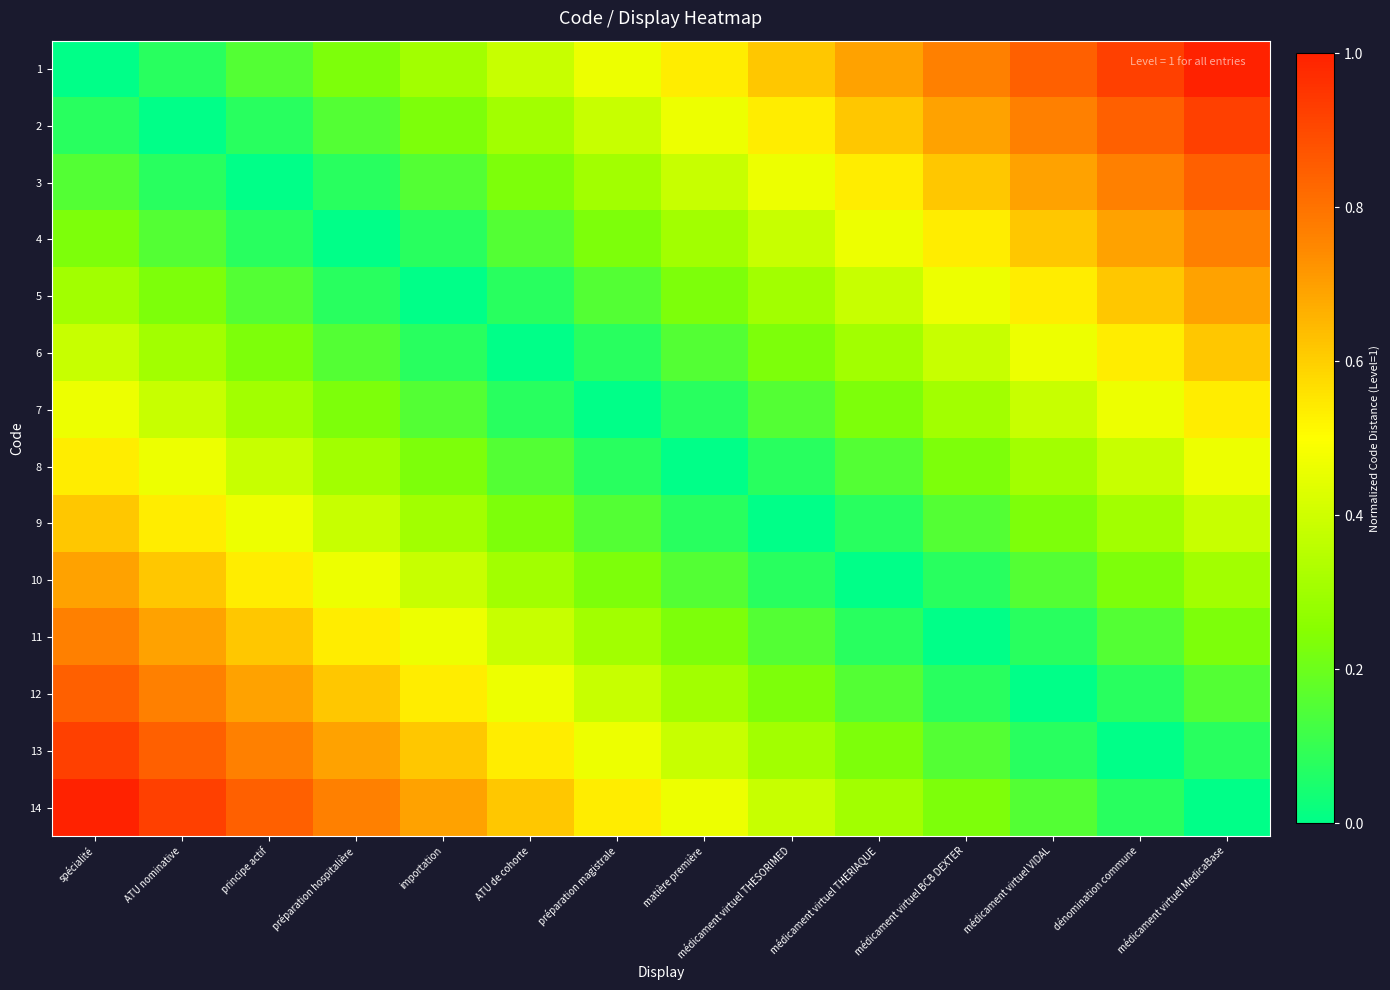

Reading left to right, what are all the values shown in this chart?

1: spécialité=0.0	ATU nominative=0.1	principe actif=0.2	préparation hospitalière=0.2	importation=0.3	ATU de cohorte=0.4	préparation magistrale=0.5	matière première=0.5	médicament virtuel THESORIMED=0.6	médicament virtuel THERIAQUE=0.7	médicament virtuel BCB DEXTER=0.8	médicament virtuel VIDAL=0.8	dénomination commune=0.9	médicament virtuel MedicaBase=1.0
2: spécialité=0.1	ATU nominative=0.0	principe actif=0.1	préparation hospitalière=0.2	importation=0.2	ATU de cohorte=0.3	préparation magistrale=0.4	matière première=0.5	médicament virtuel THESORIMED=0.5	médicament virtuel THERIAQUE=0.6	médicament virtuel BCB DEXTER=0.7	médicament virtuel VIDAL=0.8	dénomination commune=0.8	médicament virtuel MedicaBase=0.9
3: spécialité=0.2	ATU nominative=0.1	principe actif=0.0	préparation hospitalière=0.1	importation=0.2	ATU de cohorte=0.2	préparation magistrale=0.3	matière première=0.4	médicament virtuel THESORIMED=0.5	médicament virtuel THERIAQUE=0.5	médicament virtuel BCB DEXTER=0.6	médicament virtuel VIDAL=0.7	dénomination commune=0.8	médicament virtuel MedicaBase=0.8
4: spécialité=0.2	ATU nominative=0.2	principe actif=0.1	préparation hospitalière=0.0	importation=0.1	ATU de cohorte=0.2	préparation magistrale=0.2	matière première=0.3	médicament virtuel THESORIMED=0.4	médicament virtuel THERIAQUE=0.5	médicament virtuel BCB DEXTER=0.5	médicament virtuel VIDAL=0.6	dénomination commune=0.7	médicament virtuel MedicaBase=0.8
5: spécialité=0.3	ATU nominative=0.2	principe actif=0.2	préparation hospitalière=0.1	importation=0.0	ATU de cohorte=0.1	préparation magistrale=0.2	matière première=0.2	médicament virtuel THESORIMED=0.3	médicament virtuel THERIAQUE=0.4	médicament virtuel BCB DEXTER=0.5	médicament virtuel VIDAL=0.5	dénomination commune=0.6	médicament virtuel MedicaBase=0.7
6: spécialité=0.4	ATU nominative=0.3	principe actif=0.2	préparation hospitalière=0.2	importation=0.1	ATU de cohorte=0.0	préparation magistrale=0.1	matière première=0.2	médicament virtuel THESORIMED=0.2	médicament virtuel THERIAQUE=0.3	médicament virtuel BCB DEXTER=0.4	médicament virtuel VIDAL=0.5	dénomination commune=0.5	médicament virtuel MedicaBase=0.6
7: spécialité=0.5	ATU nominative=0.4	principe actif=0.3	préparation hospitalière=0.2	importation=0.2	ATU de cohorte=0.1	préparation magistrale=0.0	matière première=0.1	médicament virtuel THESORIMED=0.2	médicament virtuel THERIAQUE=0.2	médicament virtuel BCB DEXTER=0.3	médicament virtuel VIDAL=0.4	dénomination commune=0.5	médicament virtuel MedicaBase=0.5
8: spécialité=0.5	ATU nominative=0.5	principe actif=0.4	préparation hospitalière=0.3	importation=0.2	ATU de cohorte=0.2	préparation magistrale=0.1	matière première=0.0	médicament virtuel THESORIMED=0.1	médicament virtuel THERIAQUE=0.2	médicament virtuel BCB DEXTER=0.2	médicament virtuel VIDAL=0.3	dénomination commune=0.4	médicament virtuel MedicaBase=0.5
9: spécialité=0.6	ATU nominative=0.5	principe actif=0.5	préparation hospitalière=0.4	importation=0.3	ATU de cohorte=0.2	préparation magistrale=0.2	matière première=0.1	médicament virtuel THESORIMED=0.0	médicament virtuel THERIAQUE=0.1	médicament virtuel BCB DEXTER=0.2	médicament virtuel VIDAL=0.2	dénomination commune=0.3	médicament virtuel MedicaBase=0.4
10: spécialité=0.7	ATU nominative=0.6	principe actif=0.5	préparation hospitalière=0.5	importation=0.4	ATU de cohorte=0.3	préparation magistrale=0.2	matière première=0.2	médicament virtuel THESORIMED=0.1	médicament virtuel THERIAQUE=0.0	médicament virtuel BCB DEXTER=0.1	médicament virtuel VIDAL=0.2	dénomination commune=0.2	médicament virtuel MedicaBase=0.3
11: spécialité=0.8	ATU nominative=0.7	principe actif=0.6	préparation hospitalière=0.5	importation=0.5	ATU de cohorte=0.4	préparation magistrale=0.3	matière première=0.2	médicament virtuel THESORIMED=0.2	médicament virtuel THERIAQUE=0.1	médicament virtuel BCB DEXTER=0.0	médicament virtuel VIDAL=0.1	dénomination commune=0.2	médicament virtuel MedicaBase=0.2
12: spécialité=0.8	ATU nominative=0.8	principe actif=0.7	préparation hospitalière=0.6	importation=0.5	ATU de cohorte=0.5	préparation magistrale=0.4	matière première=0.3	médicament virtuel THESORIMED=0.2	médicament virtuel THERIAQUE=0.2	médicament virtuel BCB DEXTER=0.1	médicament virtuel VIDAL=0.0	dénomination commune=0.1	médicament virtuel MedicaBase=0.2
13: spécialité=0.9	ATU nominative=0.8	principe actif=0.8	préparation hospitalière=0.7	importation=0.6	ATU de cohorte=0.5	préparation magistrale=0.5	matière première=0.4	médicament virtuel THESORIMED=0.3	médicament virtuel THERIAQUE=0.2	médicament virtuel BCB DEXTER=0.2	médicament virtuel VIDAL=0.1	dénomination commune=0.0	médicament virtuel MedicaBase=0.1
14: spécialité=1.0	ATU nominative=0.9	principe actif=0.8	préparation hospitalière=0.8	importation=0.7	ATU de cohorte=0.6	préparation magistrale=0.5	matière première=0.5	médicament virtuel THESORIMED=0.4	médicament virtuel THERIAQUE=0.3	médicament virtuel BCB DEXTER=0.2	médicament virtuel VIDAL=0.2	dénomination commune=0.1	médicament virtuel MedicaBase=0.0